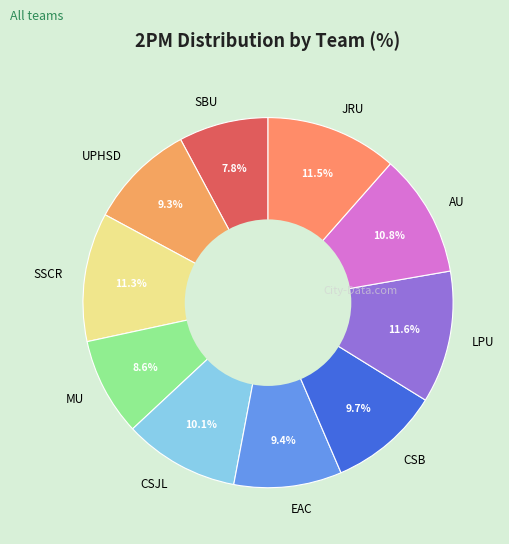

Is there a majority slice in this chart?

No